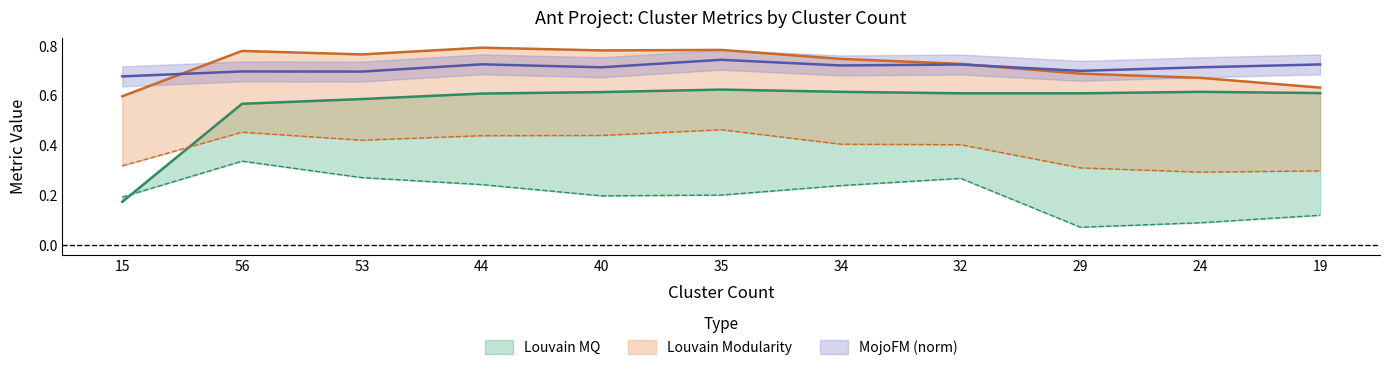

What is the total value across all series at 24?

2.4